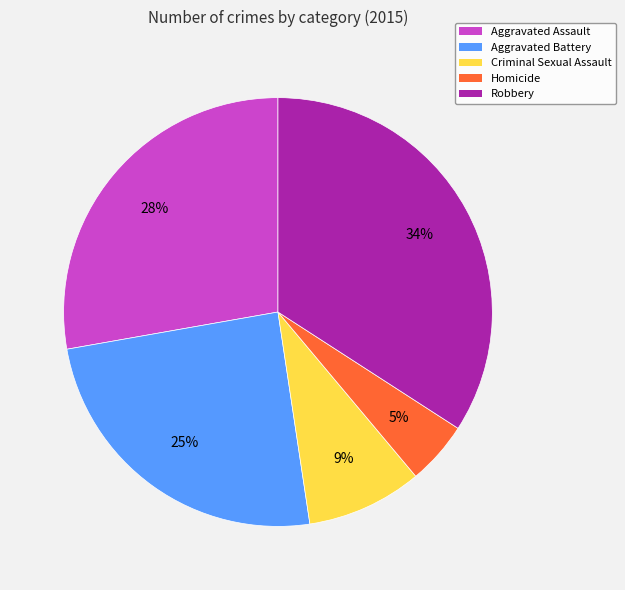

What is the smallest slice in the pie chart?

Homicide